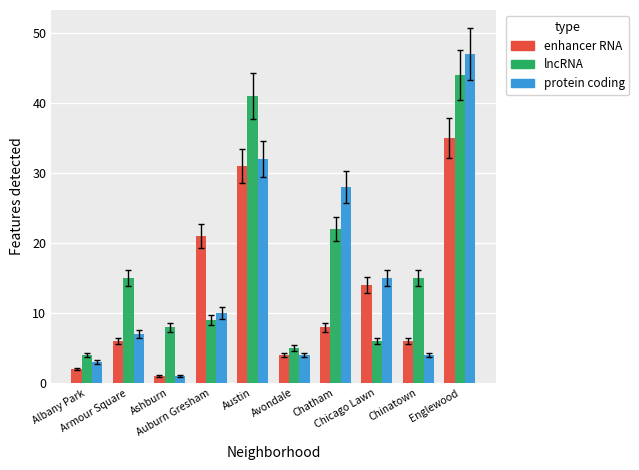

How many data points does each series have?

10